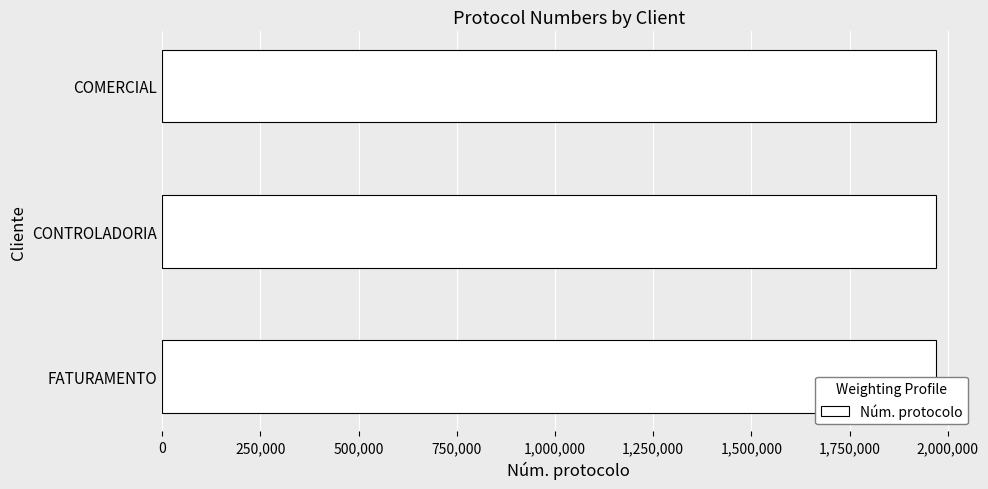

What is the smallest value displayed?

1970955